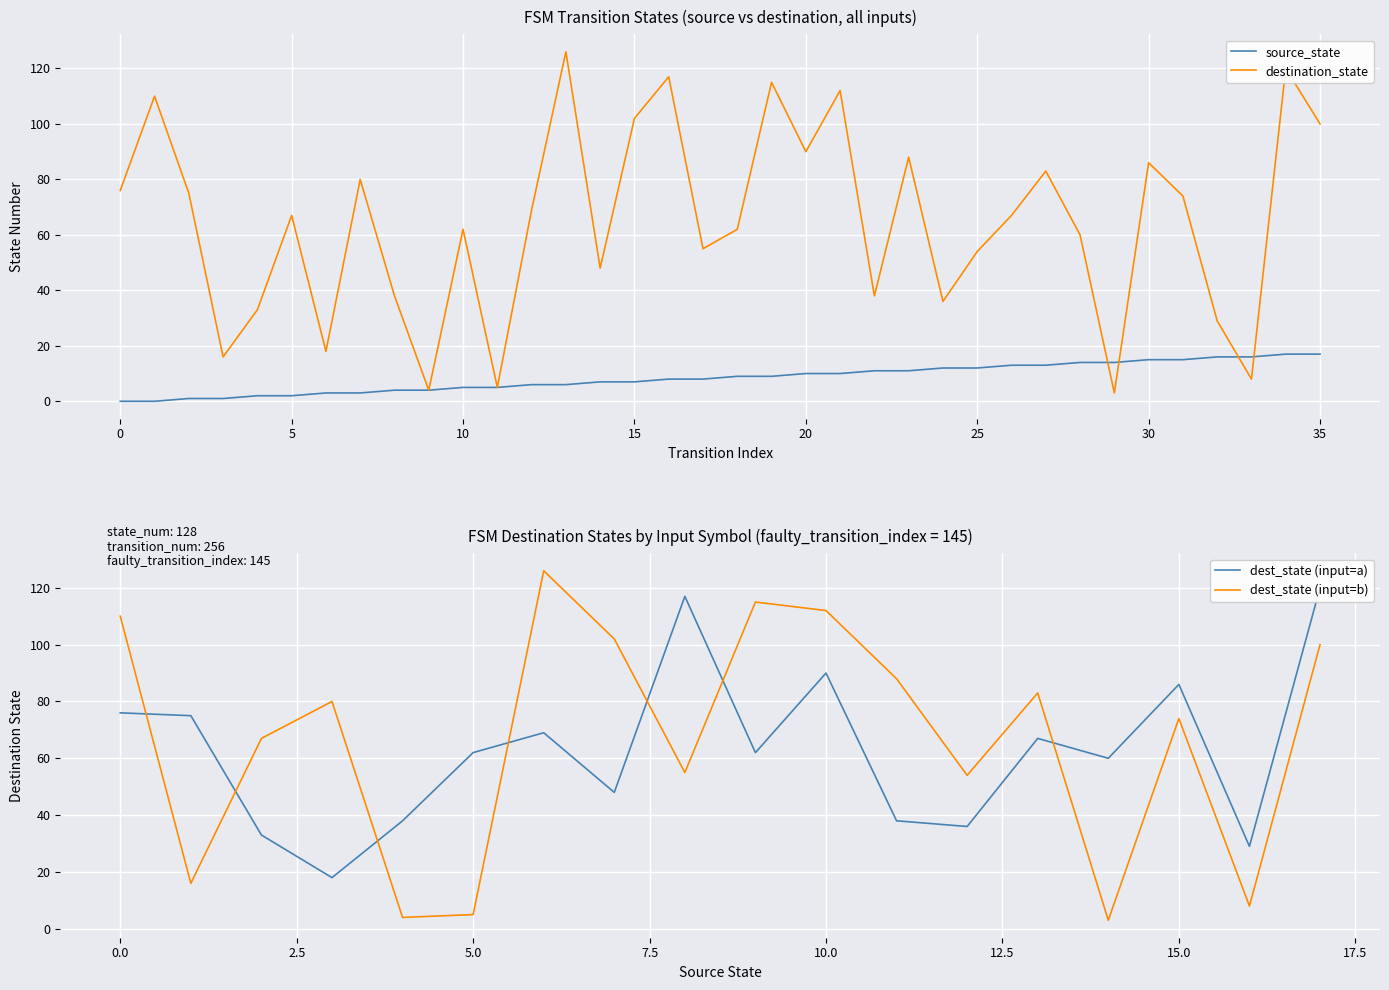

Which category has the highest value across all series?

13